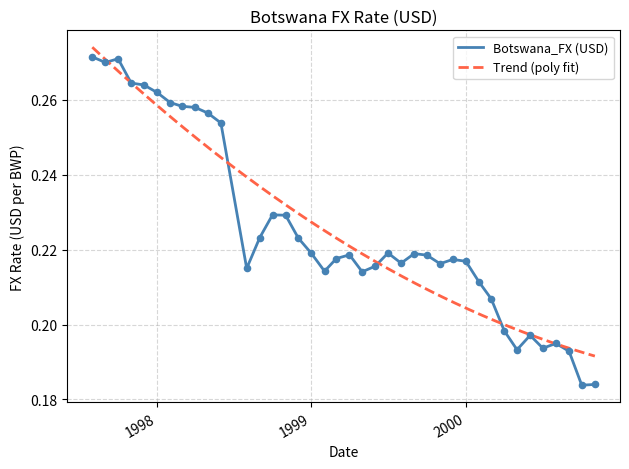

Between 1998-05-01 and 1999-07-01, which is larger?

1998-05-01